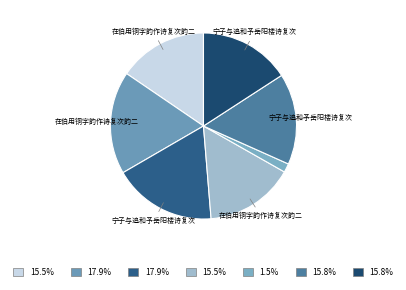

How many segments does this pie chart have?

7